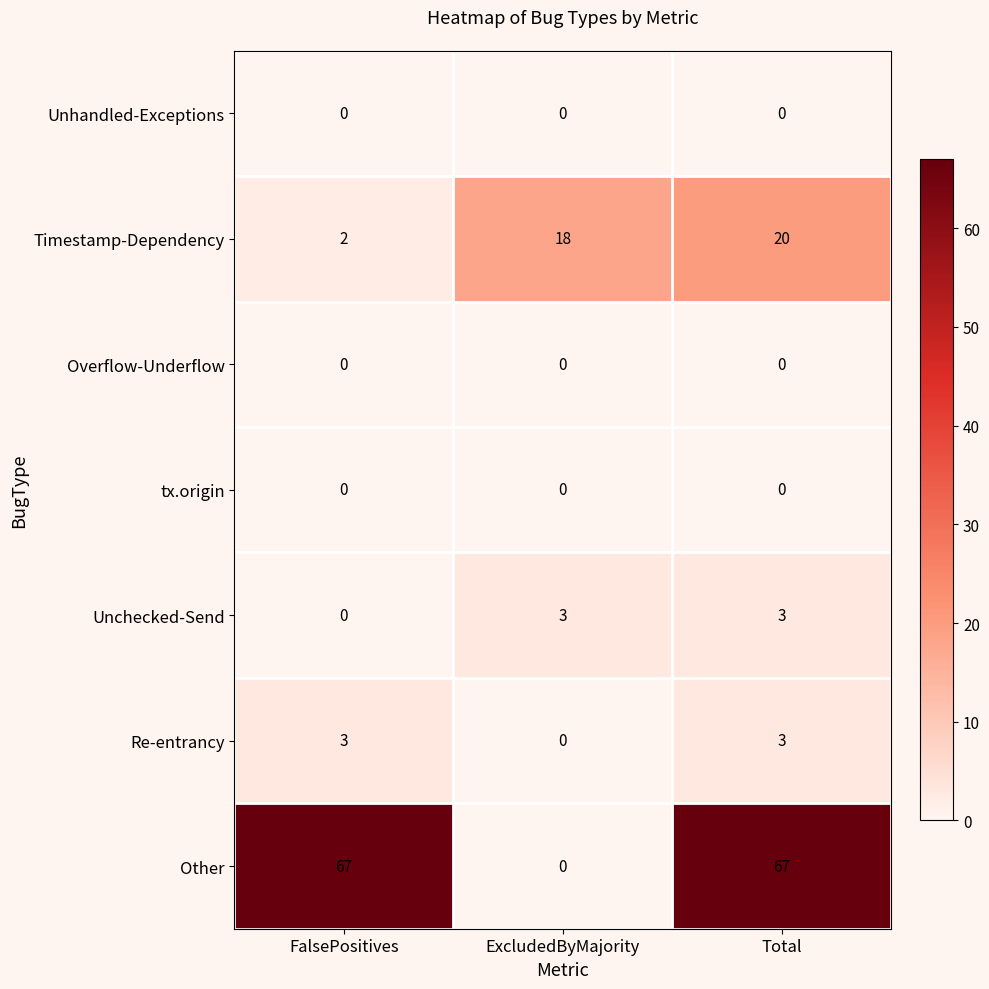

What is the difference between the maximum and minimum values in the Timestamp-Dependency series?

18